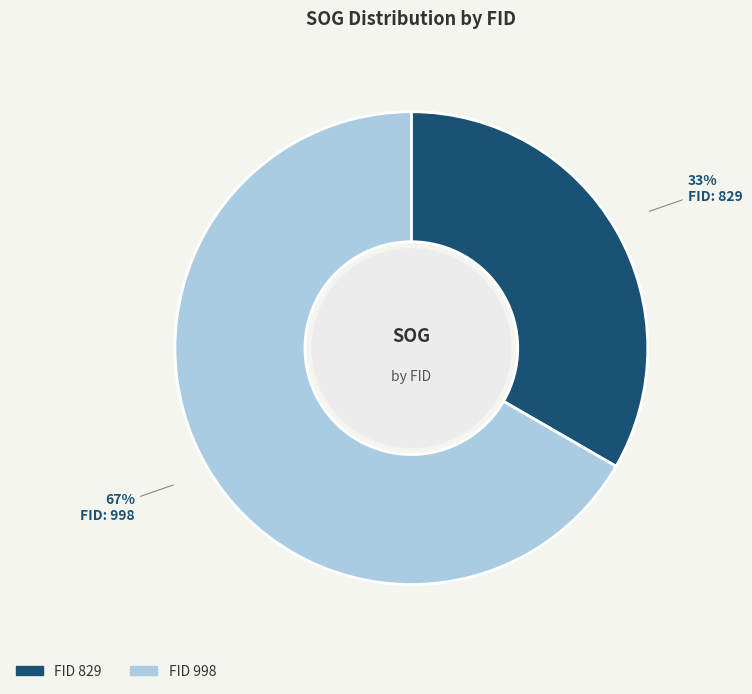

Is there a majority slice in this chart?

Yes